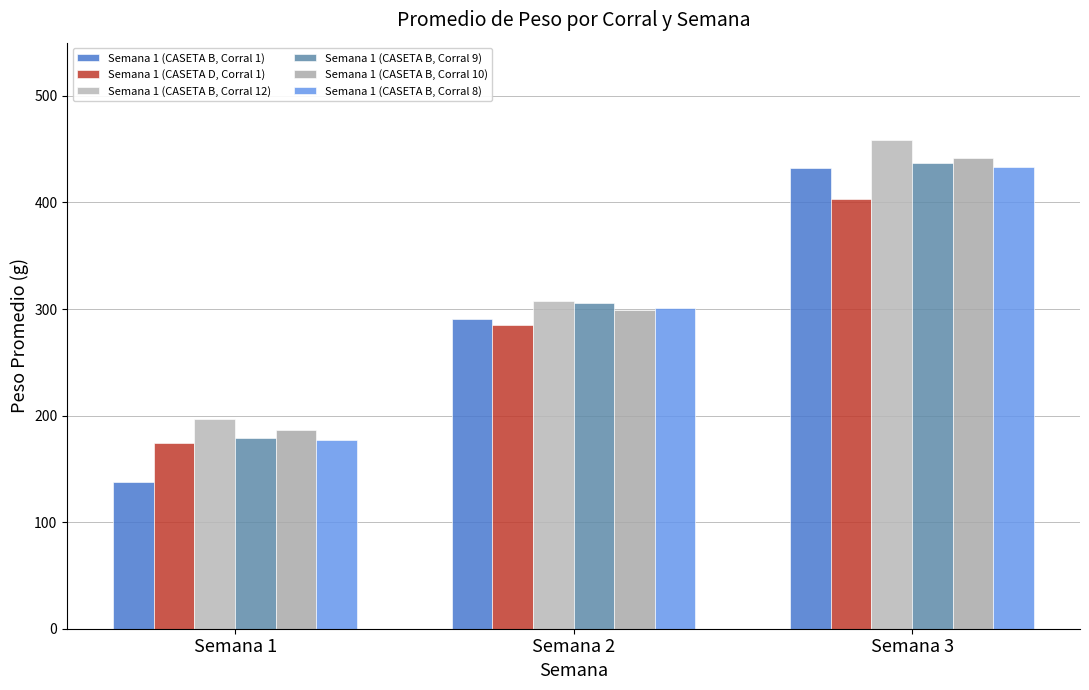

At which category does the chart reach its minimum across all series?

Semana 1